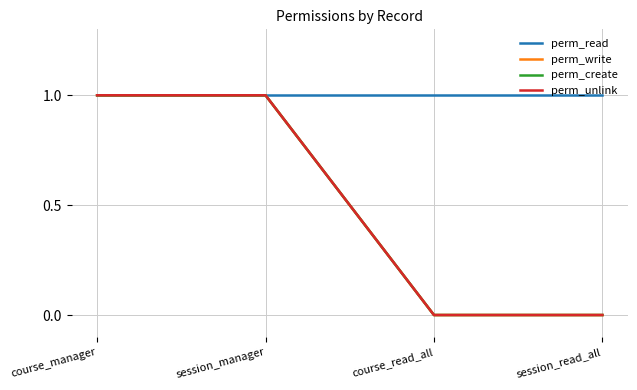

Does the chart display data point markers on the line(s)?

No